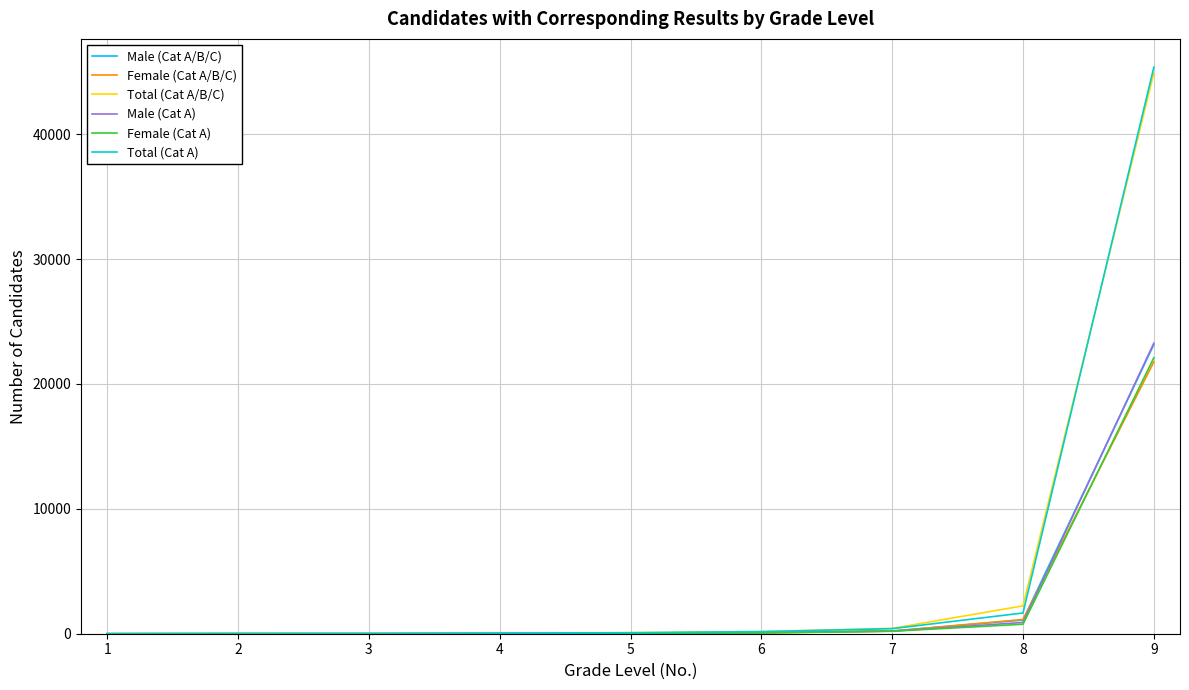

What are all the series names shown in the legend?

Male (Cat A/B/C), Female (Cat A/B/C), Total (Cat A/B/C), Male (Cat A), Female (Cat A), Total (Cat A)